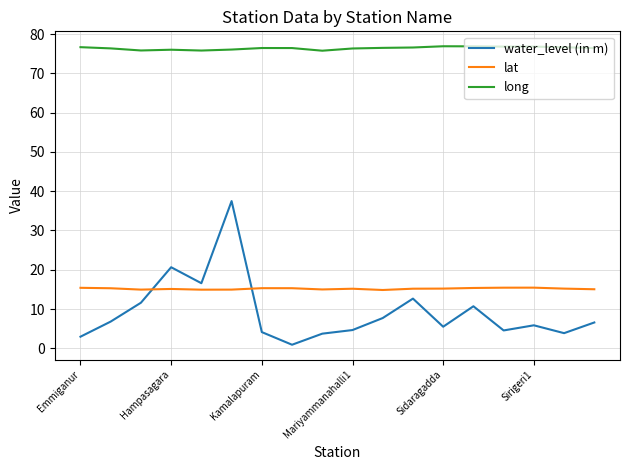

How many times do water_level (in m) and lat cross each other?

2